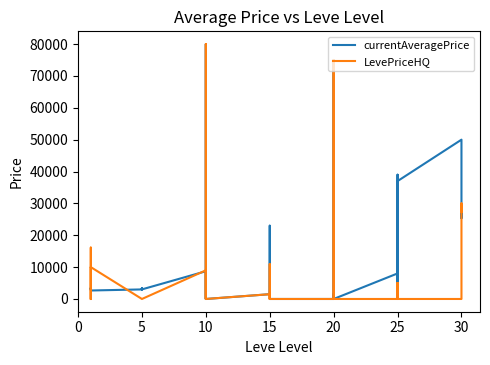

Does the chart have visible grid lines?

No